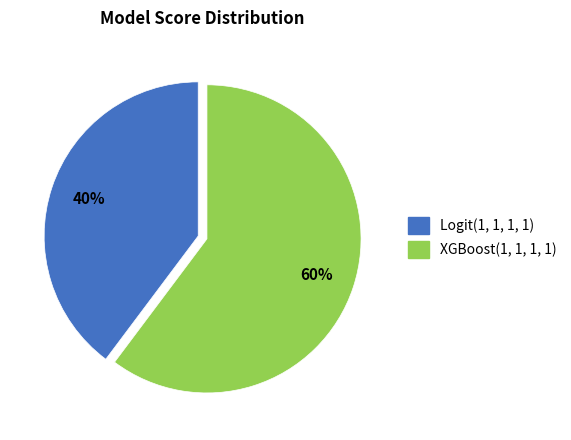

How many slices are in this pie chart?

2